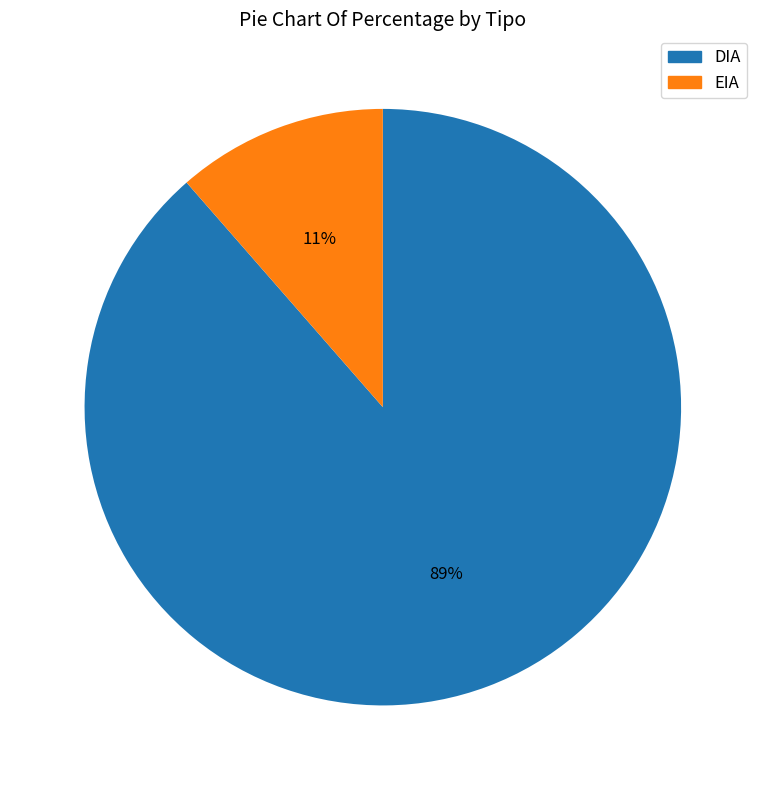

To the nearest percent, what portion does EIA represent?

11%